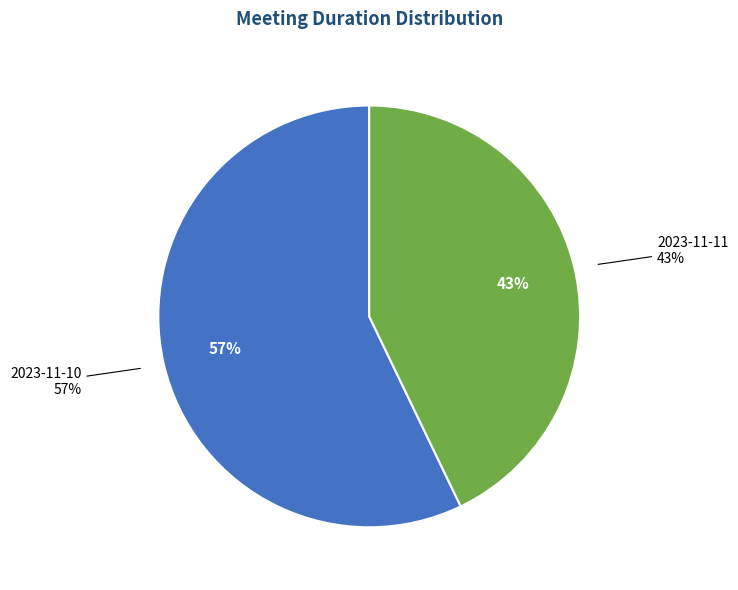

Does 2023-11-11 account for over 50% of the chart?

No